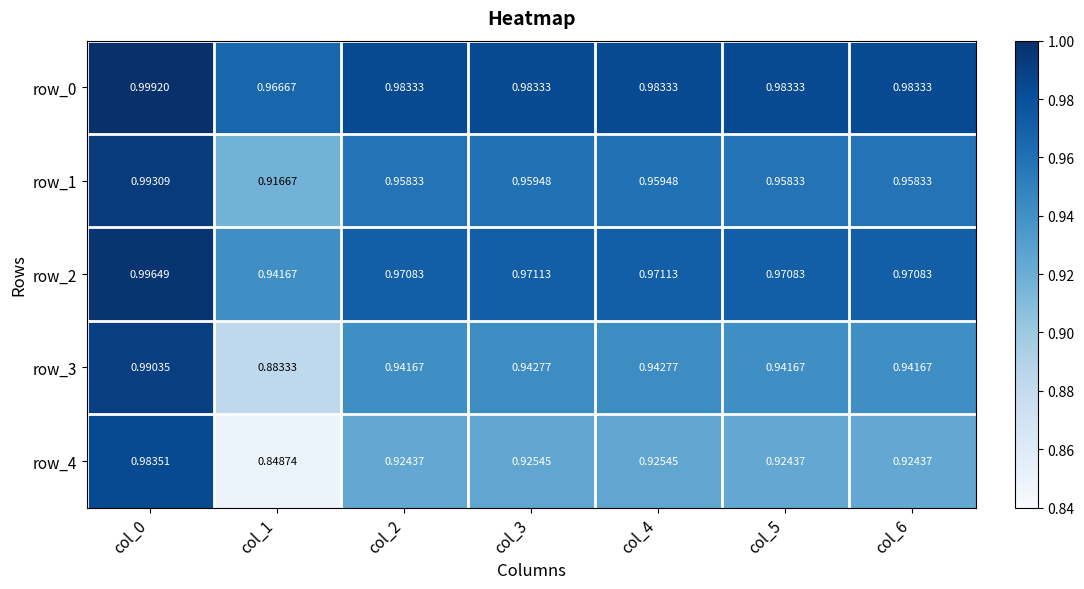

The row_0 series shows 0.7 at col_1. True or false?

False